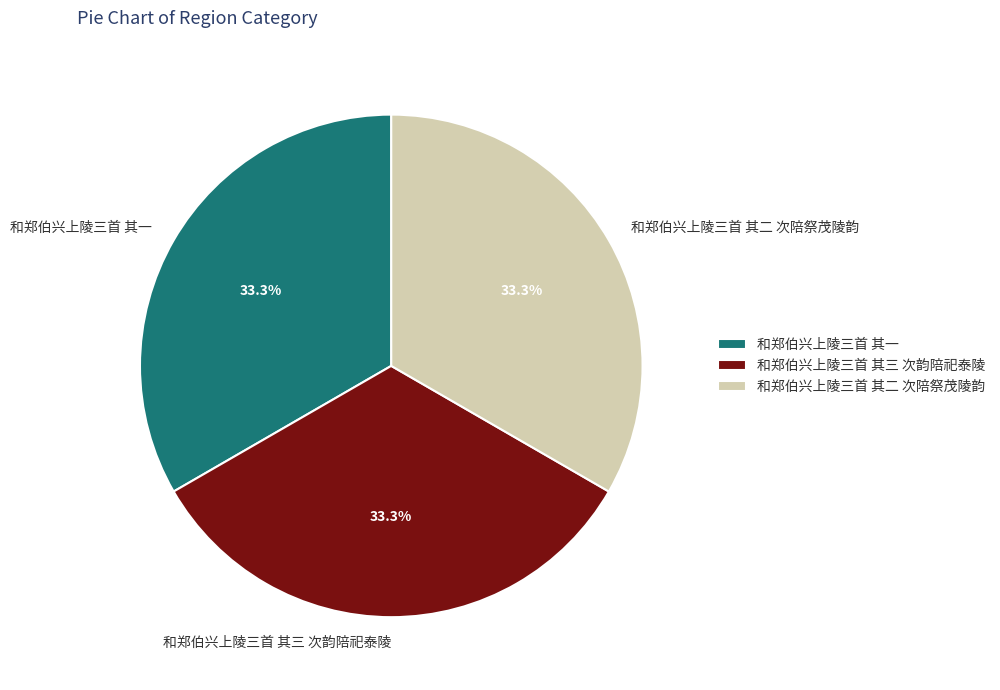

What is the ratio of the value at 和郑伯兴上陵三首 其一 to the value at 和郑伯兴上陵三首 其二 次陪祭茂陵韵?

1.0